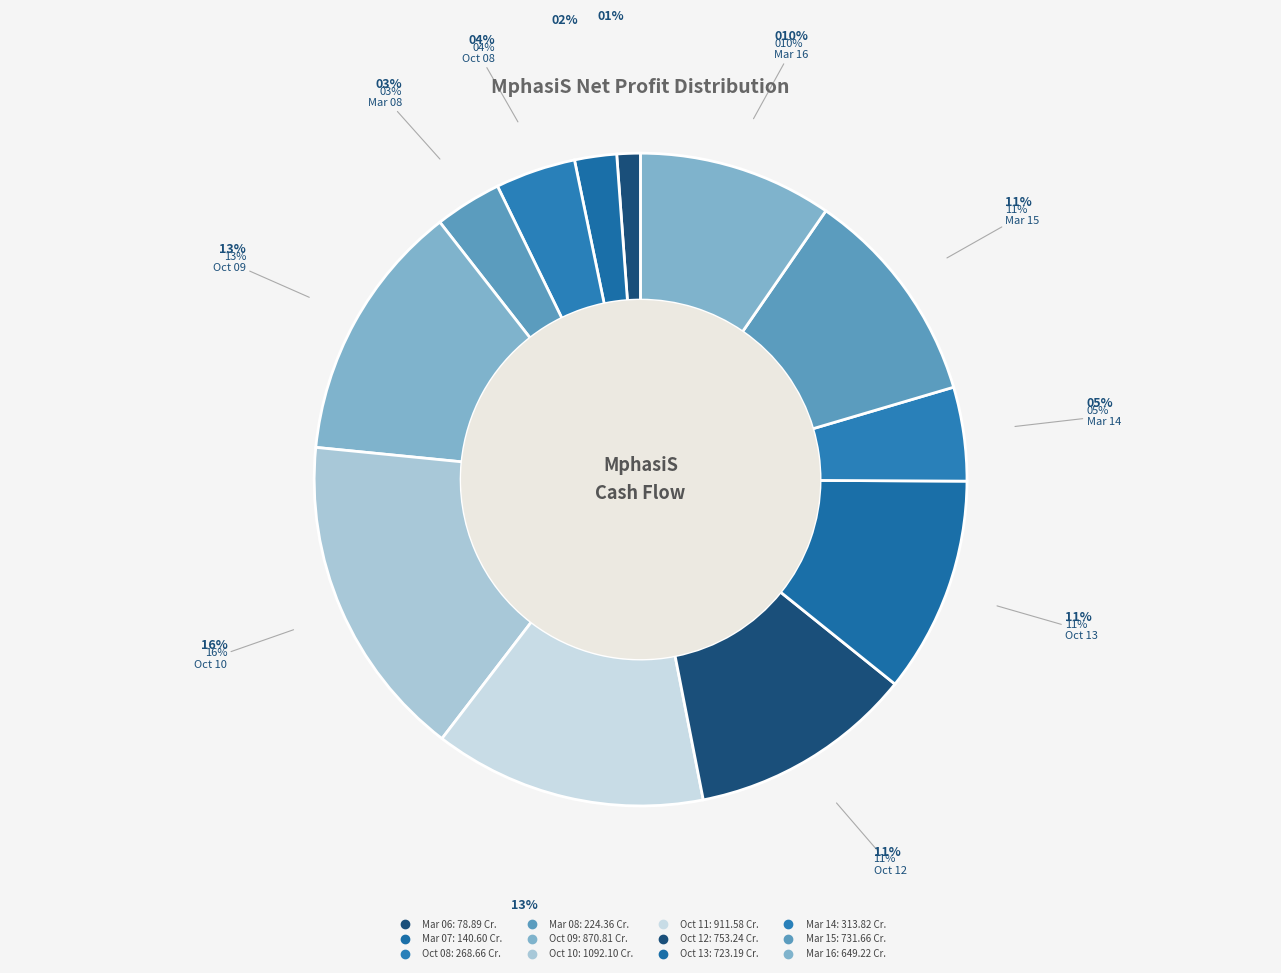

What percentage is the Mar 06 slice, to the nearest percent?

1%